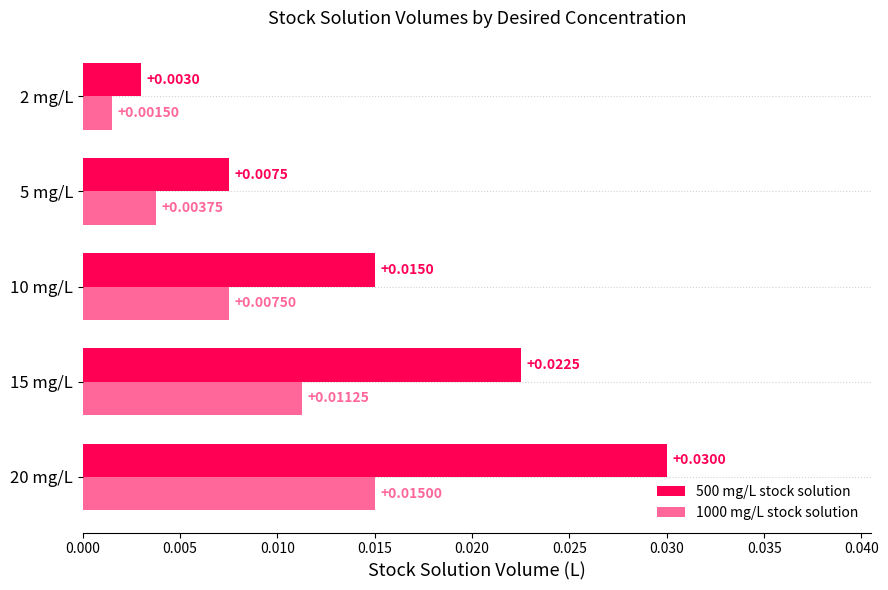

How many data points does each series have?

5